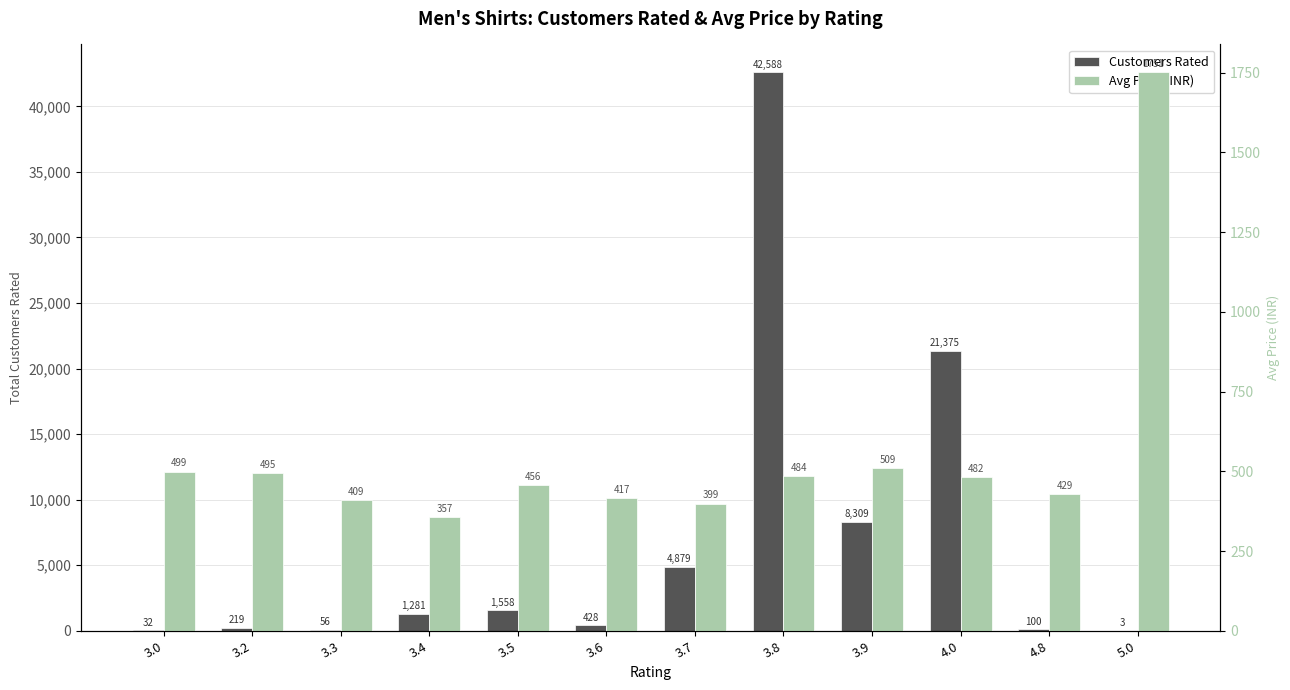

What is the difference between the maximum and minimum values in the Avg Price (INR) series?

1393.4